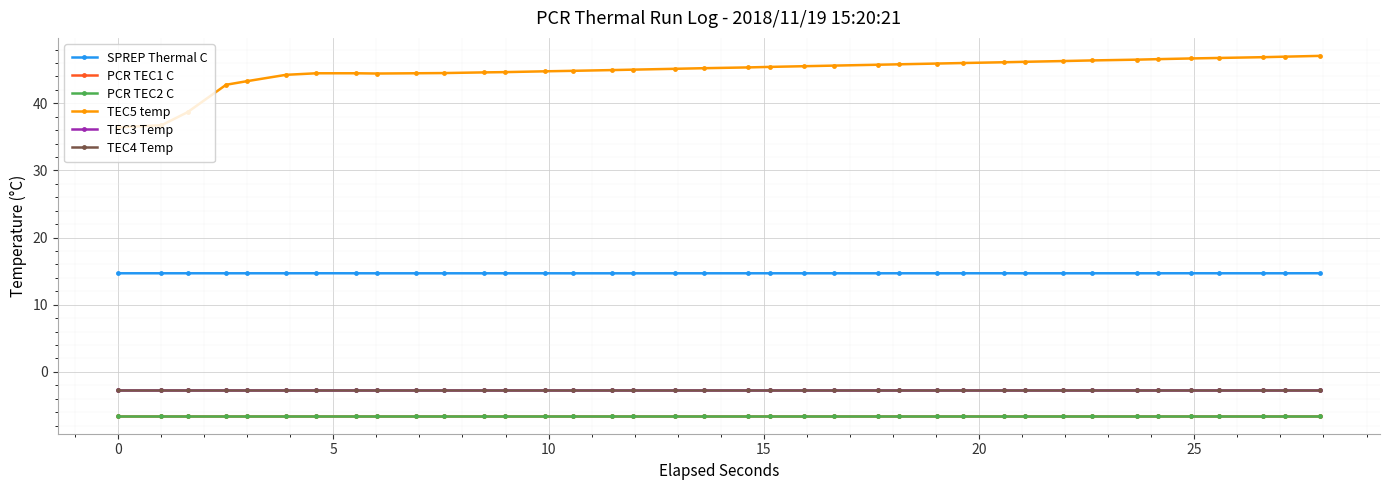

What is the maximum value shown in the chart?

47.1